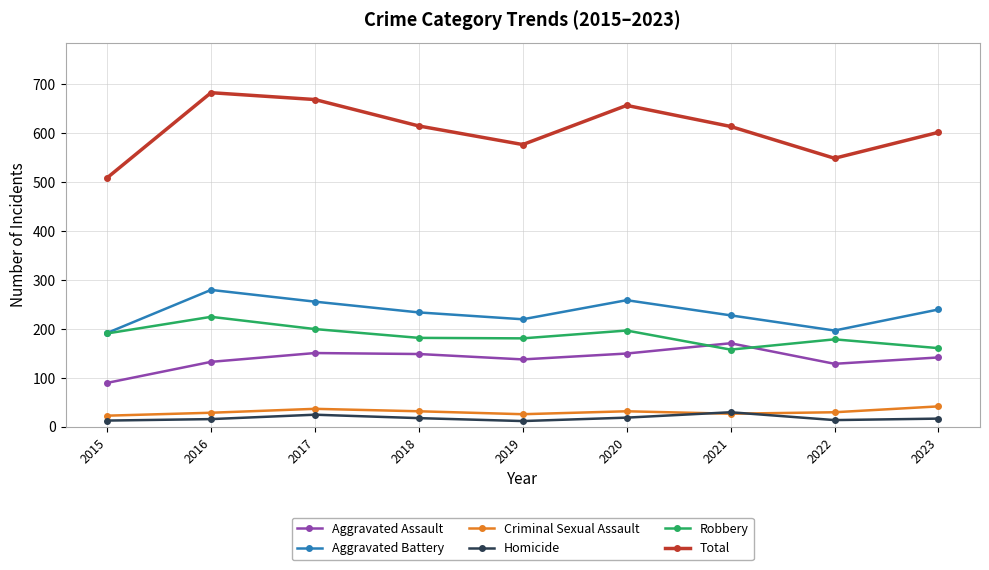

Does the chart display data point markers on the line(s)?

Yes